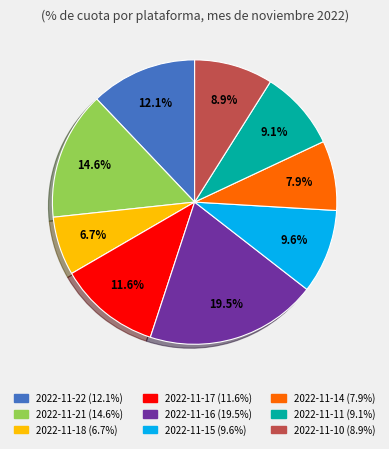

What is the total percentage of 2022-11-16 and 2022-11-21?

34.1%